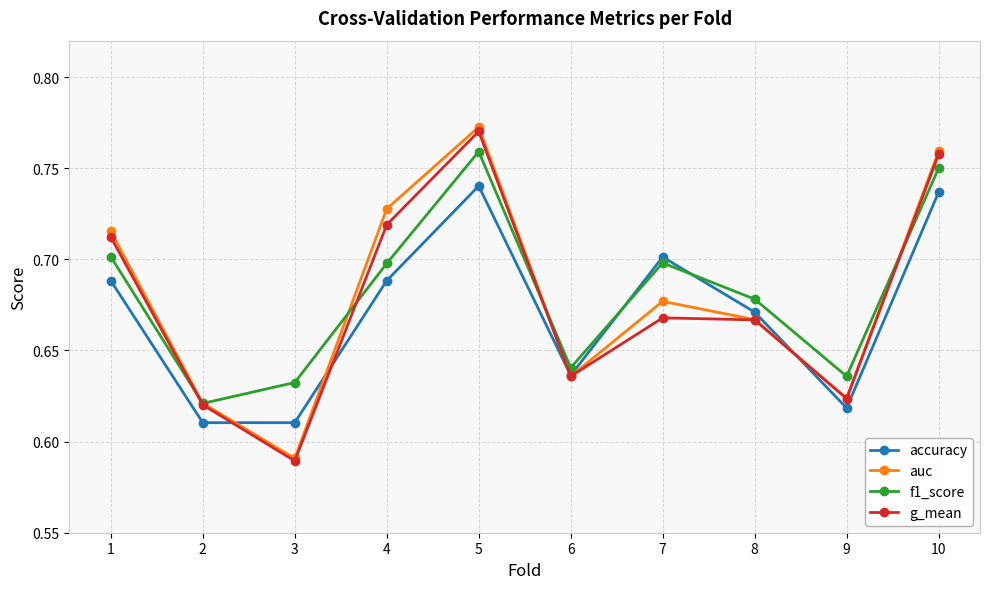

Where is g_mean nearest to the value 0?

3